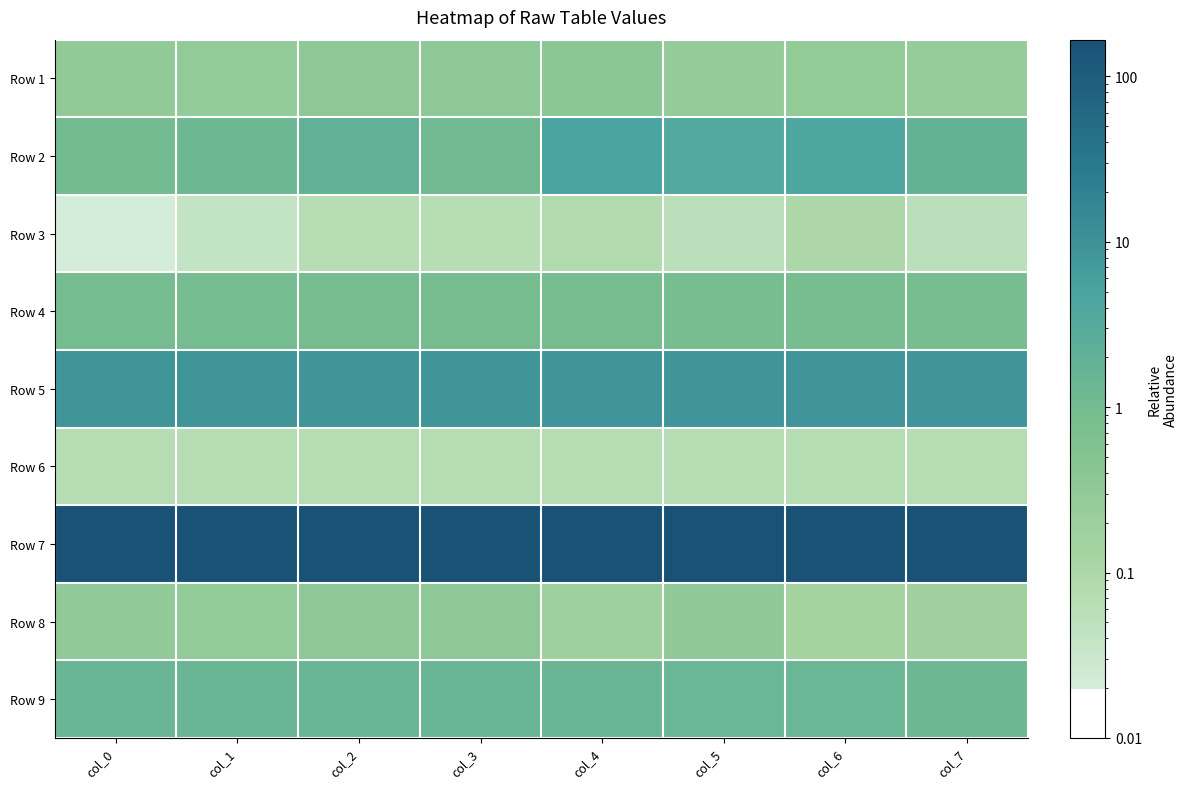

Reading left to right, what are all the values shown in this chart?

Row 1: col_0=0.3	col_1=0.3	col_2=0.3	col_3=0.3	col_4=0.4	col_5=0.3	col_6=0.3	col_7=0.2
Row 2: col_0=1.0	col_1=1.3	col_2=1.9	col_3=1.1	col_4=4.8	col_5=3.5	col_6=4.4	col_7=1.8
Row 3: col_0=0.0	col_1=0.0	col_2=0.1	col_3=0.1	col_4=0.1	col_5=0.1	col_6=0.1	col_7=0.1
Row 4: col_0=0.9	col_1=0.9	col_2=0.9	col_3=0.9	col_4=0.9	col_5=0.9	col_6=0.8	col_7=0.8
Row 5: col_0=9.0	col_1=8.9	col_2=8.9	col_3=8.9	col_4=8.8	col_5=8.8	col_6=8.8	col_7=8.8
Row 6: col_0=0.1	col_1=0.1	col_2=0.1	col_3=0.1	col_4=0.1	col_5=0.1	col_6=0.1	col_7=0.1
Row 7: col_0=164.6	col_1=164.8	col_2=165.0	col_3=165.2	col_4=165.4	col_5=165.9	col_6=166.4	col_7=166.7
Row 8: col_0=0.3	col_1=0.3	col_2=0.3	col_3=0.3	col_4=0.2	col_5=0.3	col_6=0.1	col_7=0.2
Row 9: col_0=1.4	col_1=1.4	col_2=1.4	col_3=1.4	col_4=1.4	col_5=1.3	col_6=1.4	col_7=1.3